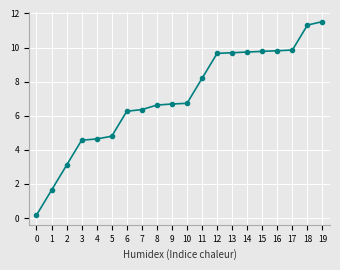

What is the sum of all values?

141.2